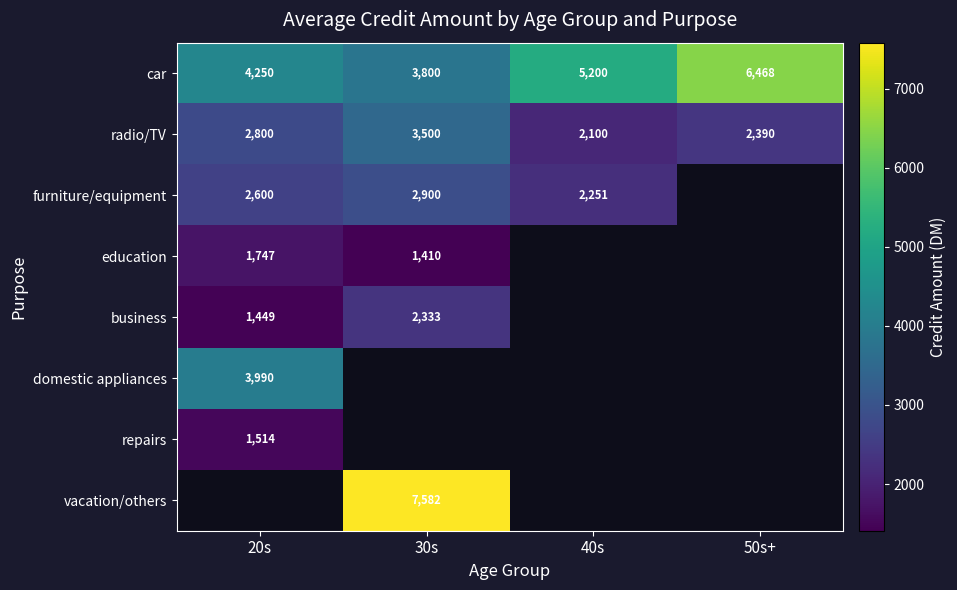

What is the difference between the maximum and minimum values in the car series?

2668